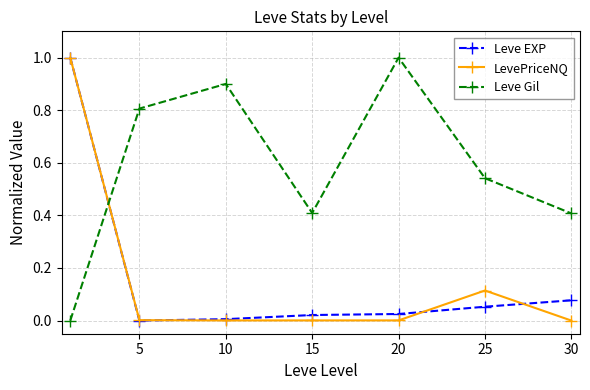

Does the chart have visible grid lines?

Yes